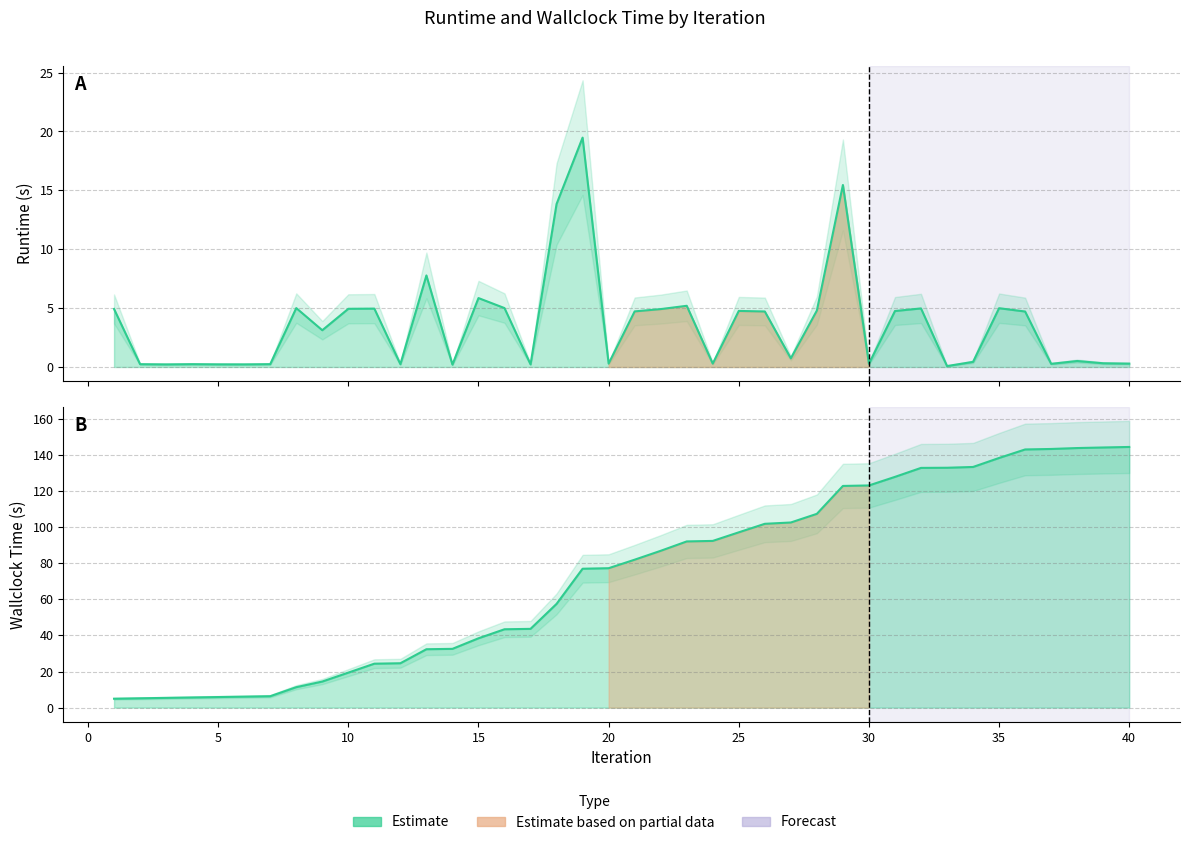

Which series has the largest range (max minus min)?

wallclock time